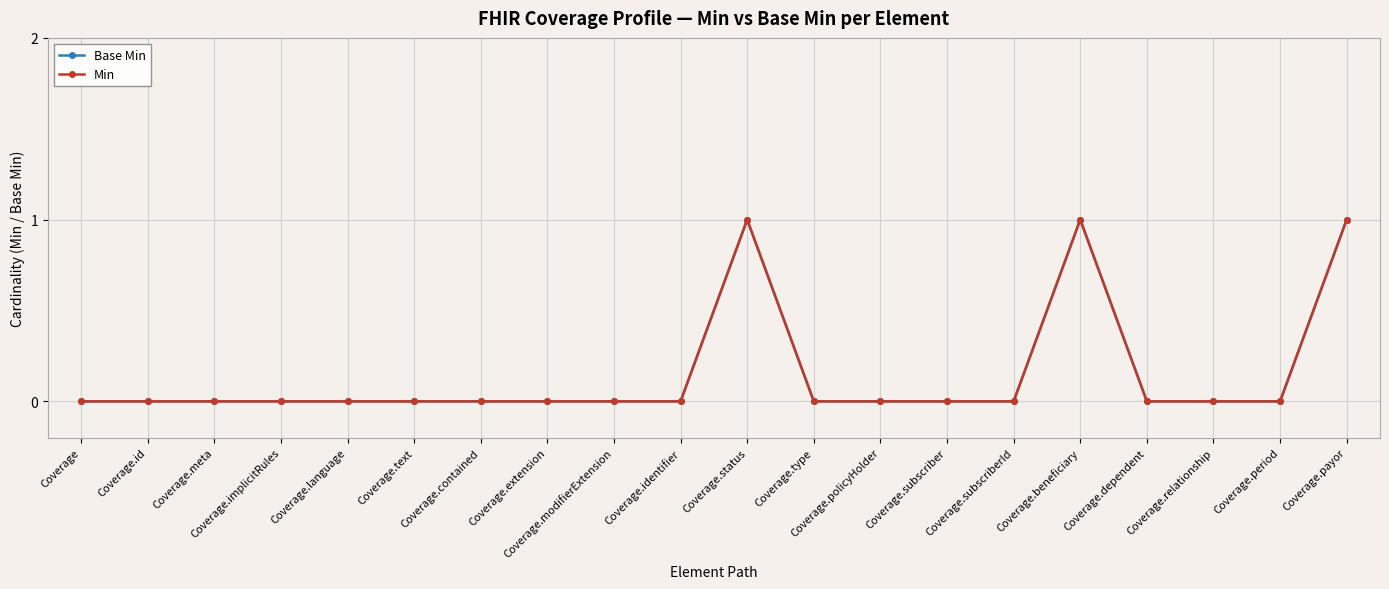

How many interior local peaks does the Min series have?

2